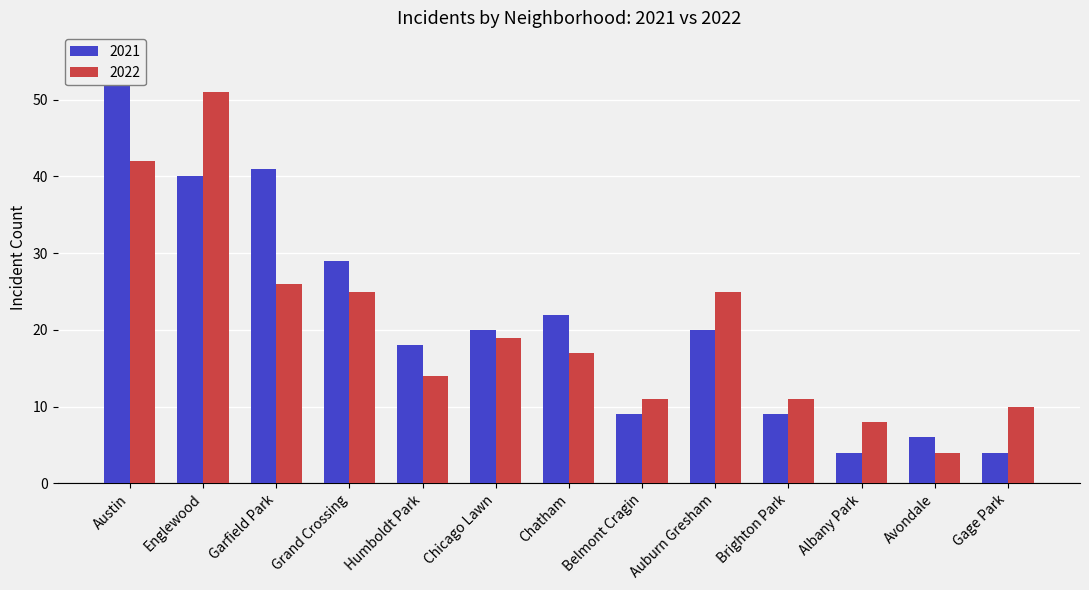

What is the total value across all series at Austin?

98